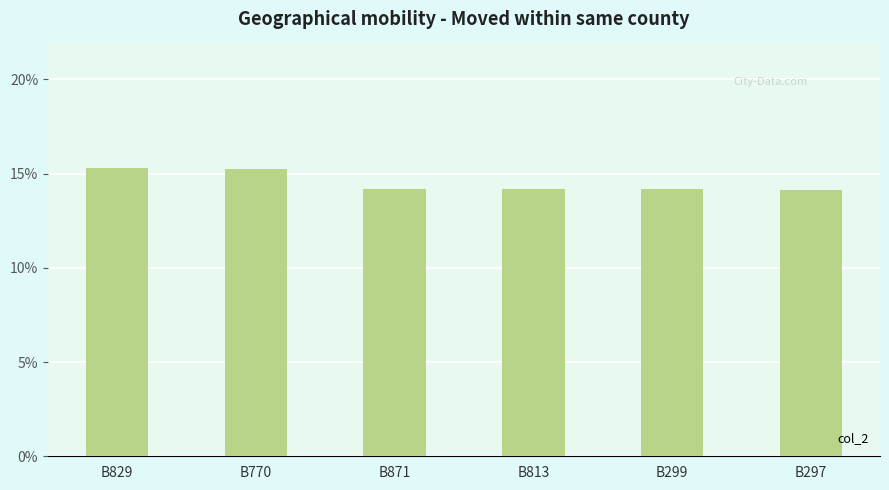

Are the bars horizontal?

No